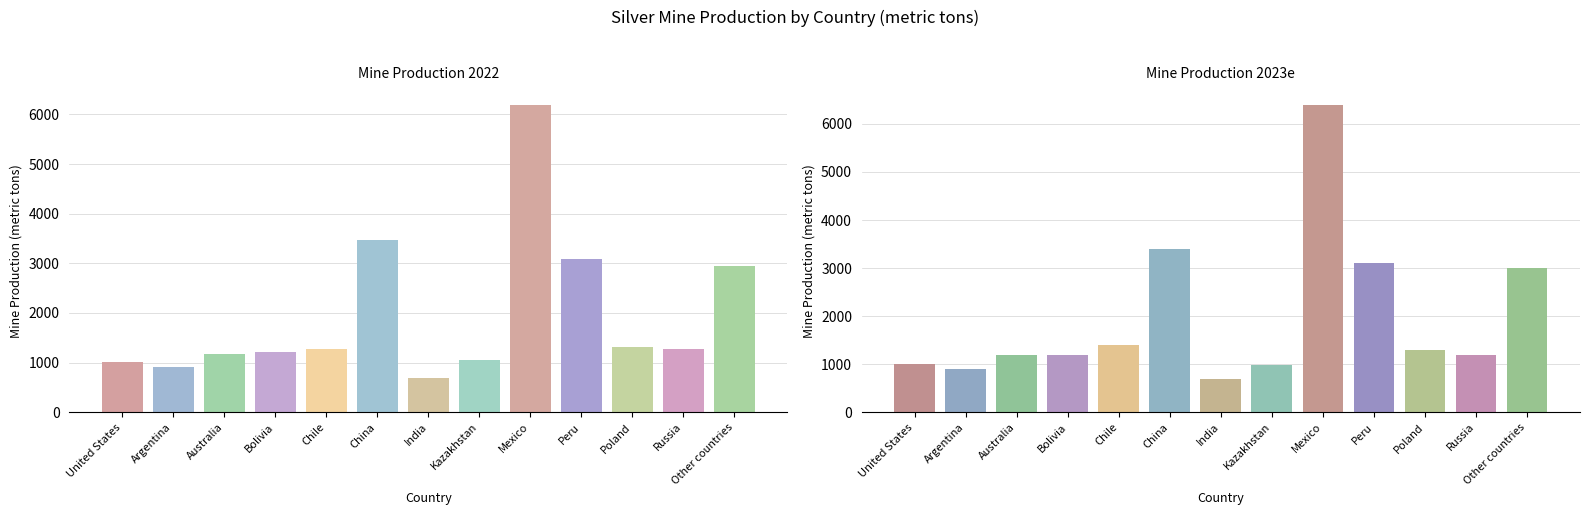

Reading left to right, extract all data points from this chart.

Mine Production 2022: United States=1010	Argentina=913	Australia=1167	Bolivia=1214	Chile=1274	China=3480	India=694	Kazakhstan=1053	Mexico=6195	Peru=3079	Poland=1316	Russia=1280	Other countries=2940
Mine Production 2023e: United States=1000	Argentina=910	Australia=1200	Bolivia=1200	Chile=1400	China=3400	India=690	Kazakhstan=990	Mexico=6400	Peru=3100	Poland=1300	Russia=1200	Other countries=3000